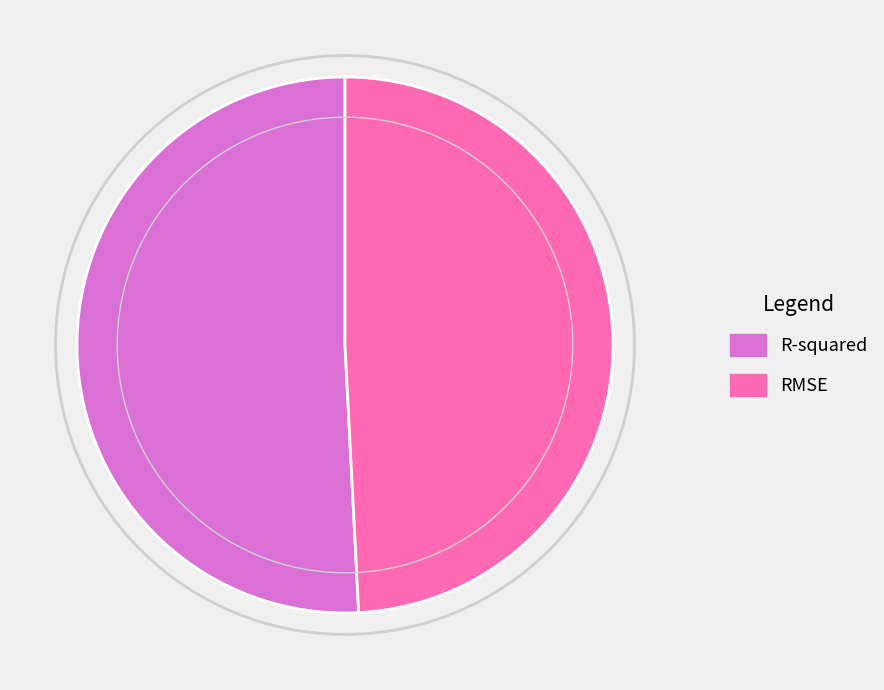

Which slice is the largest?

R-squared